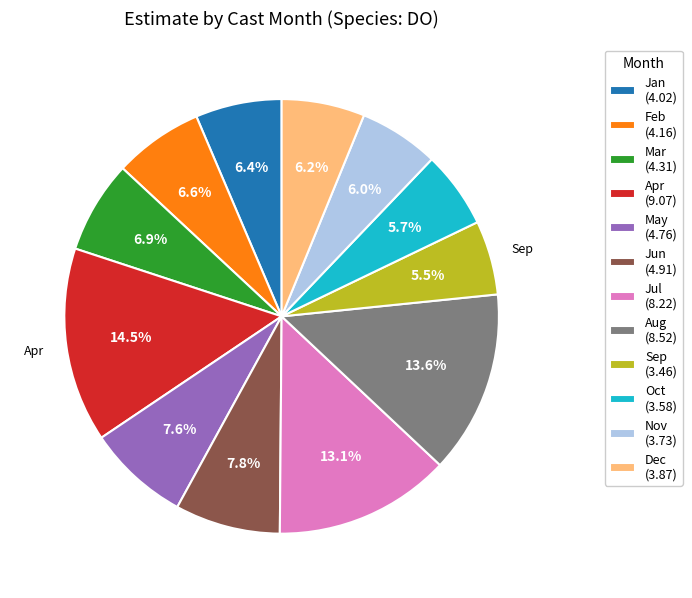

Do Dec (3.87) and Jul (8.22) together represent more than half of the pie?

No